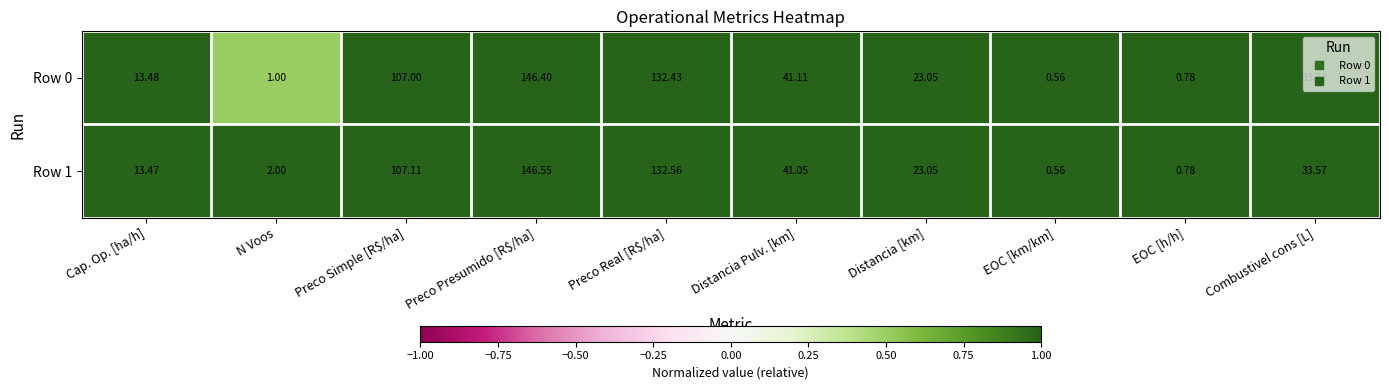

At how many categories does at least one series exceed 0?

10